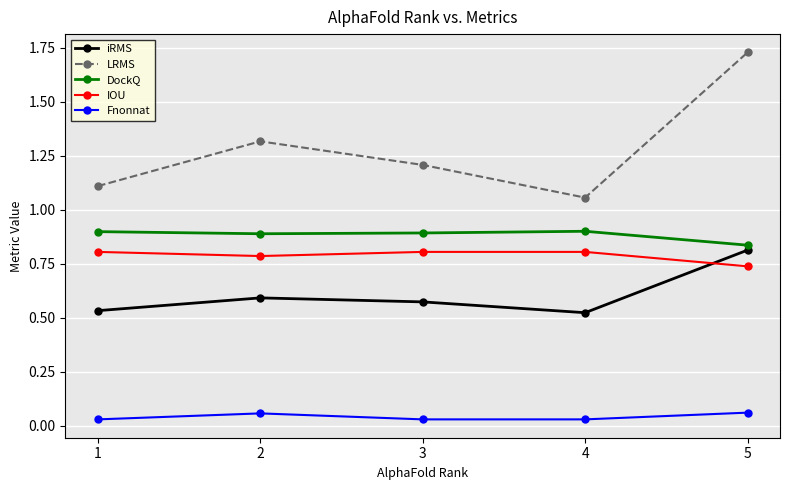

The value of LRMS at 1 is 0.3. True or false?

False